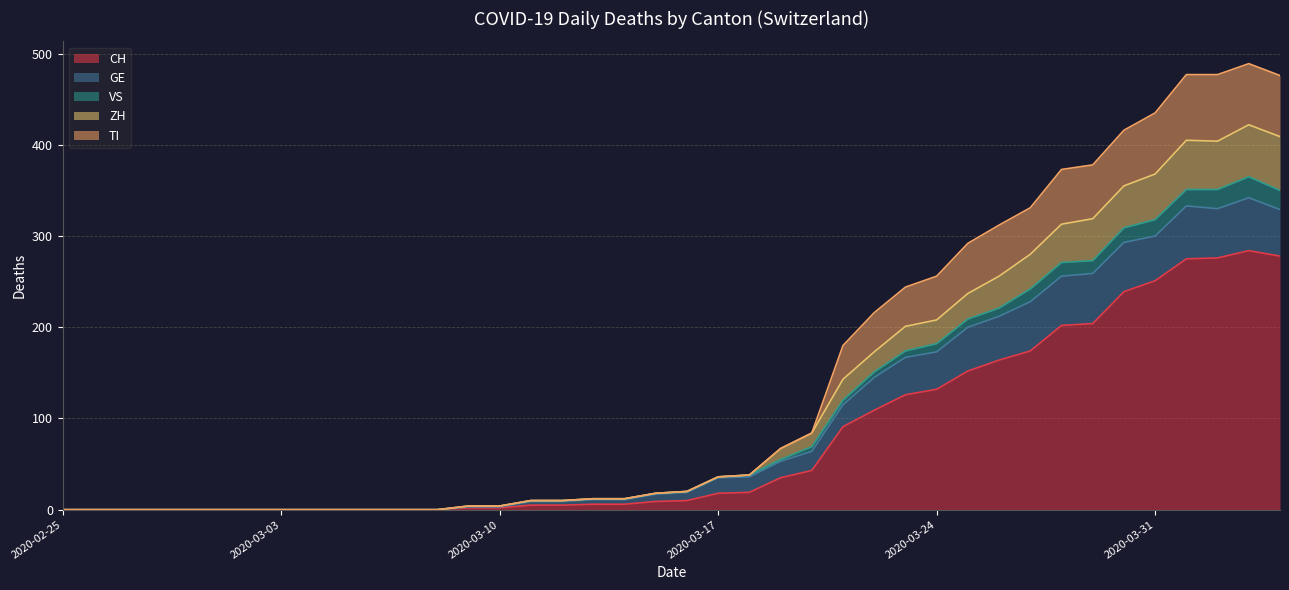

Where is CH nearest to the value 142?

2020-03-24